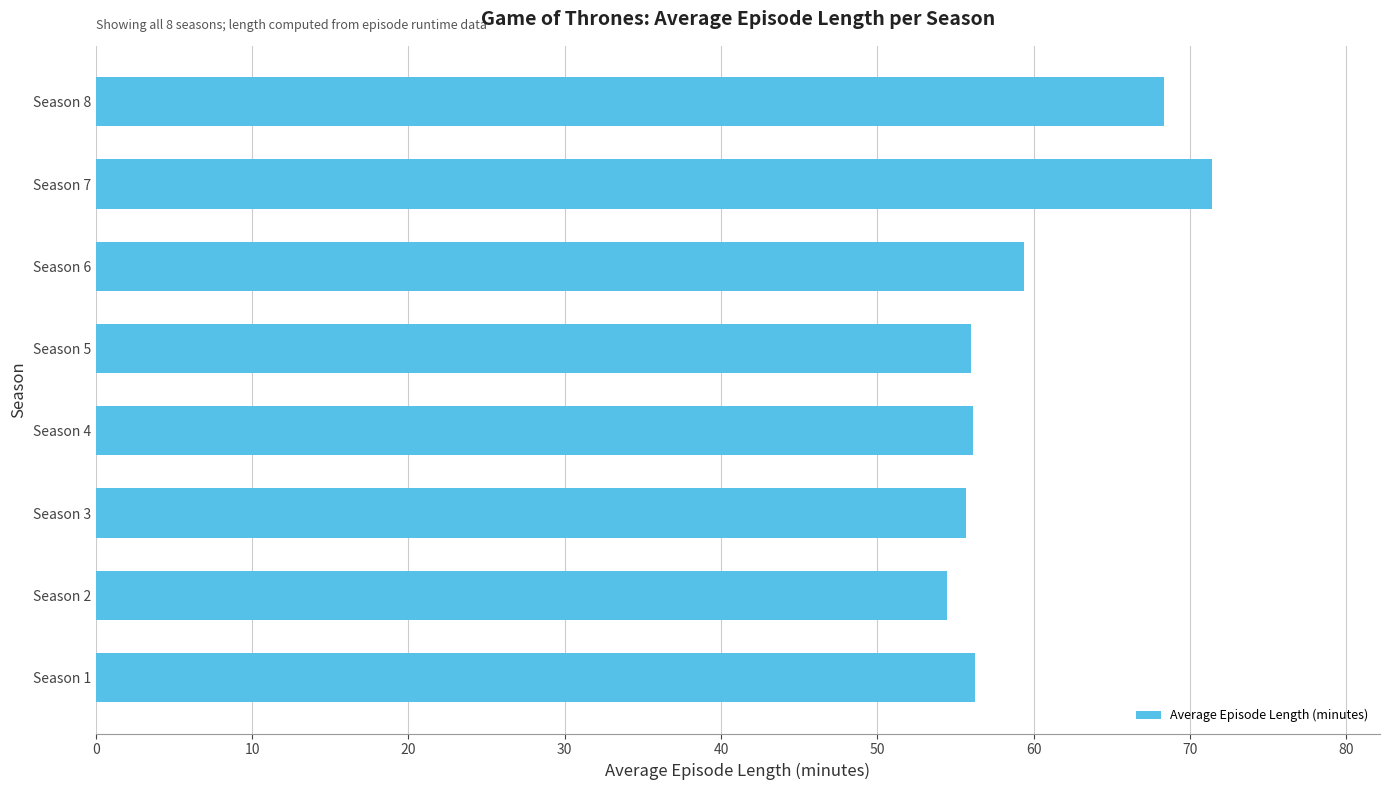

What is the difference between the maximum and minimum values?

17.0